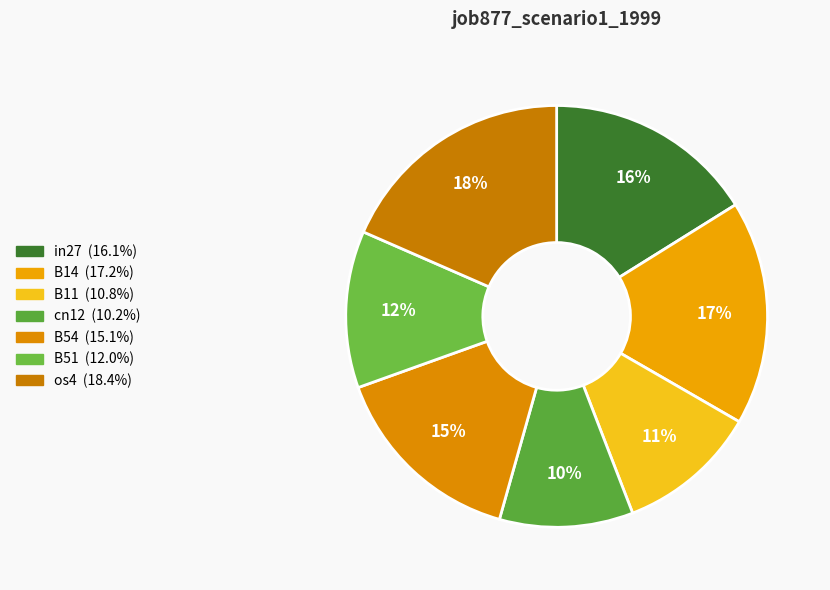

Count the number of slices in the pie.

7